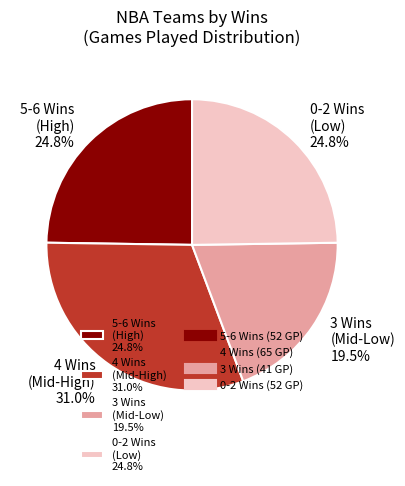

What is the ratio of the value at 5-6 Wins (High) 24.8% to the value at 4 Wins (Mid-High) 31.0%?

0.8